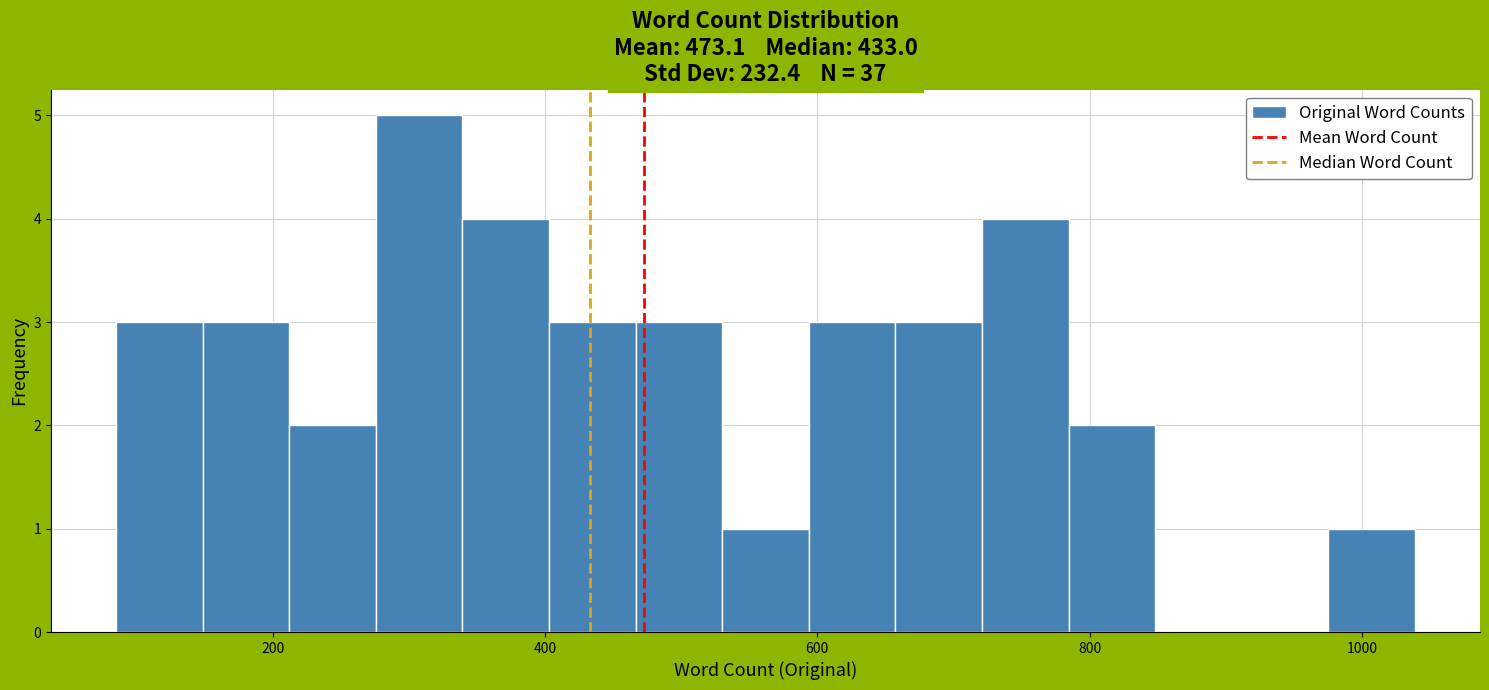

Read against the x-axis, roughly where is the centre of the tallest bar?

300